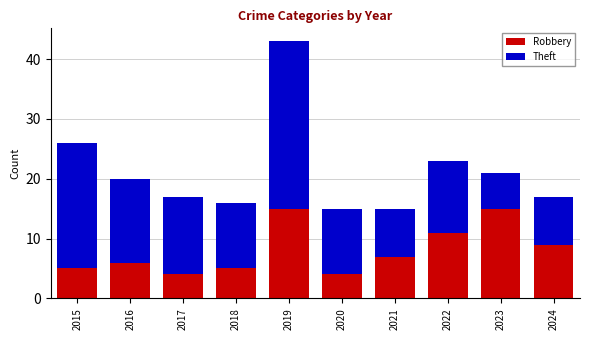

How many series are shown in this chart?

2